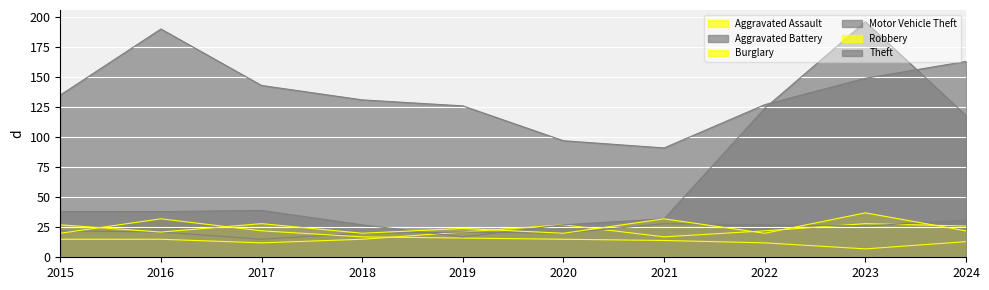

How many interior local peaks does the Theft series have?

1